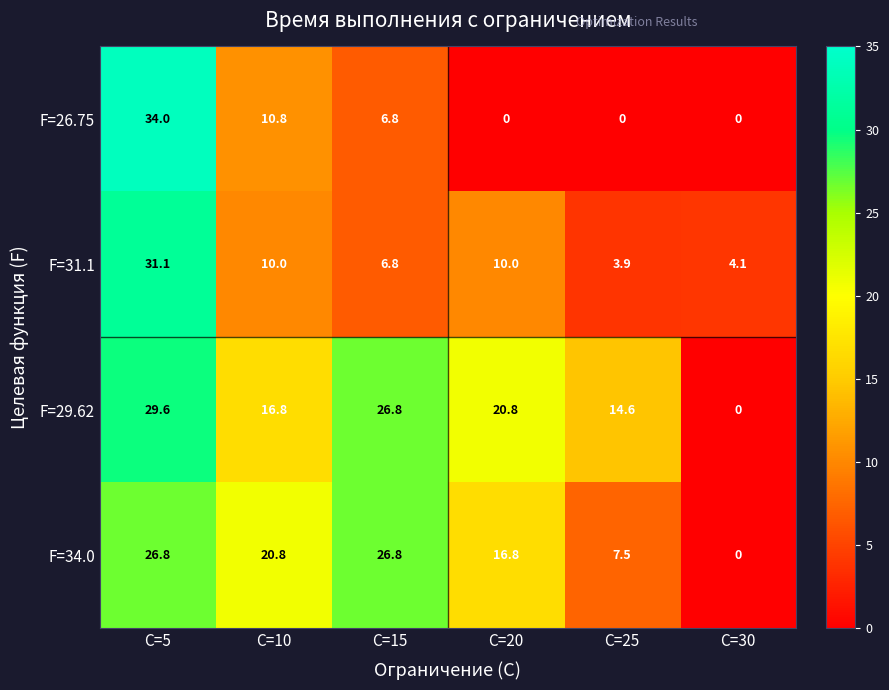

True or false: F=26.75 has a value of 13.5 at C=30.

False